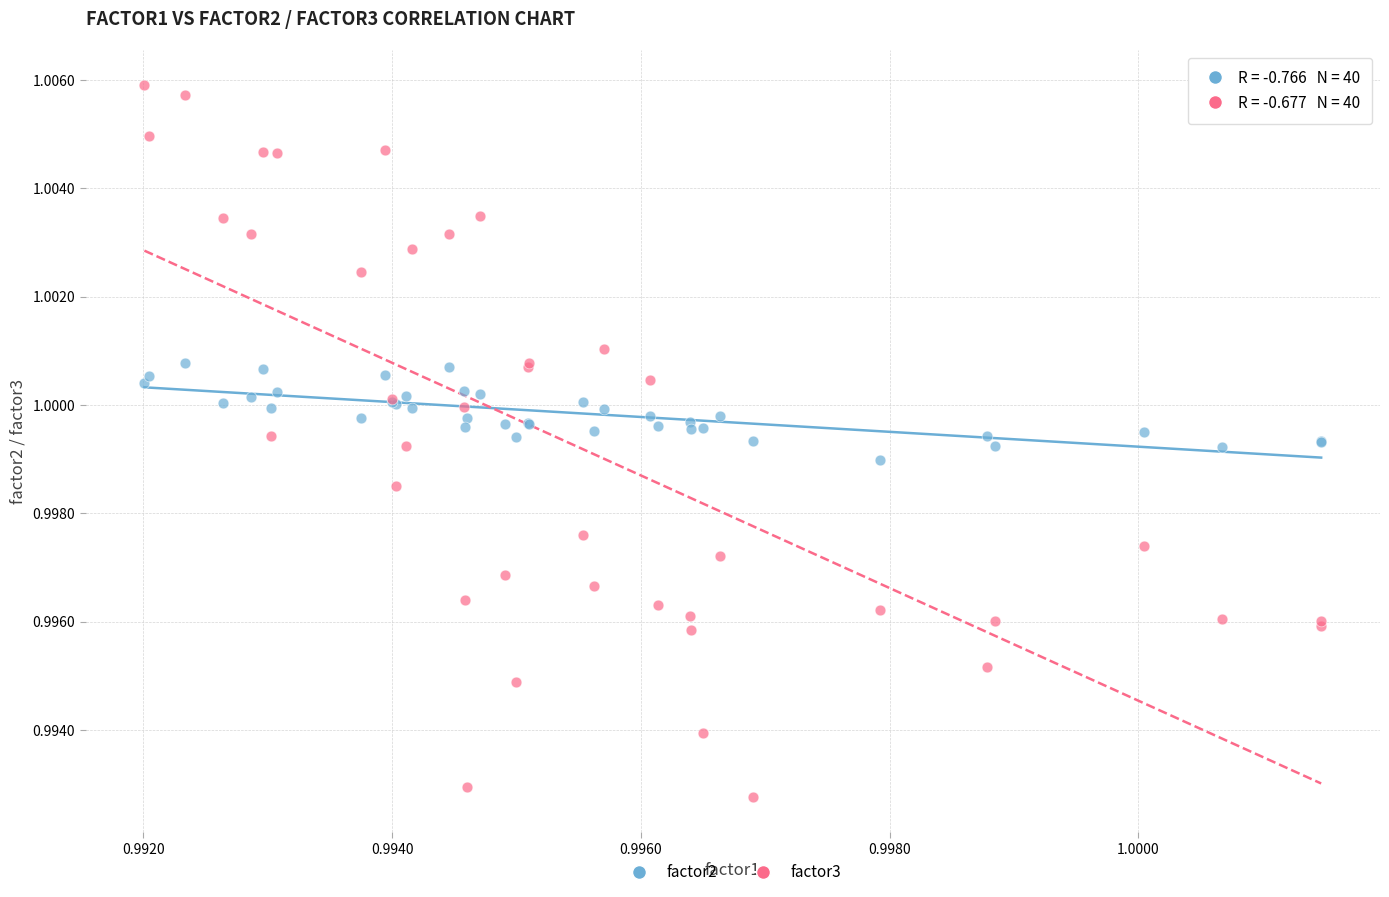

What are all the series names shown in the legend?

factor2, factor3